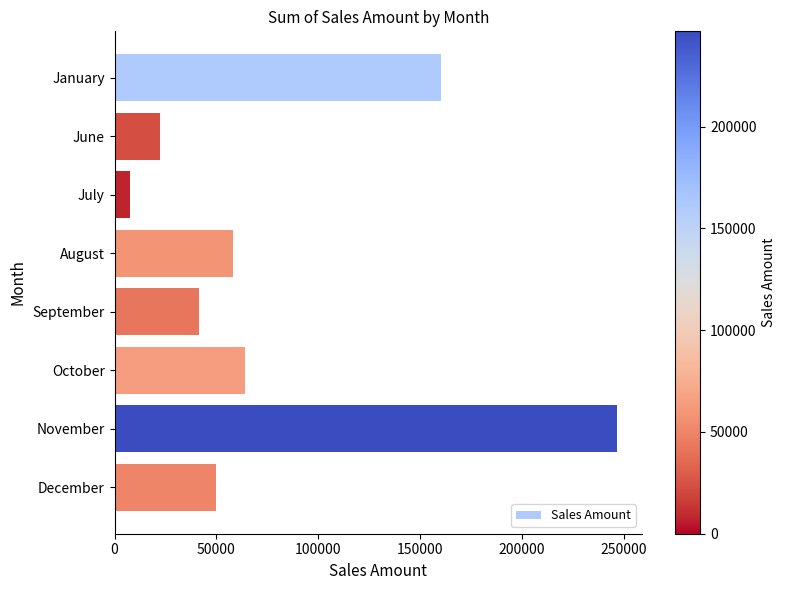

Is it true that the value at September is 65372?

False